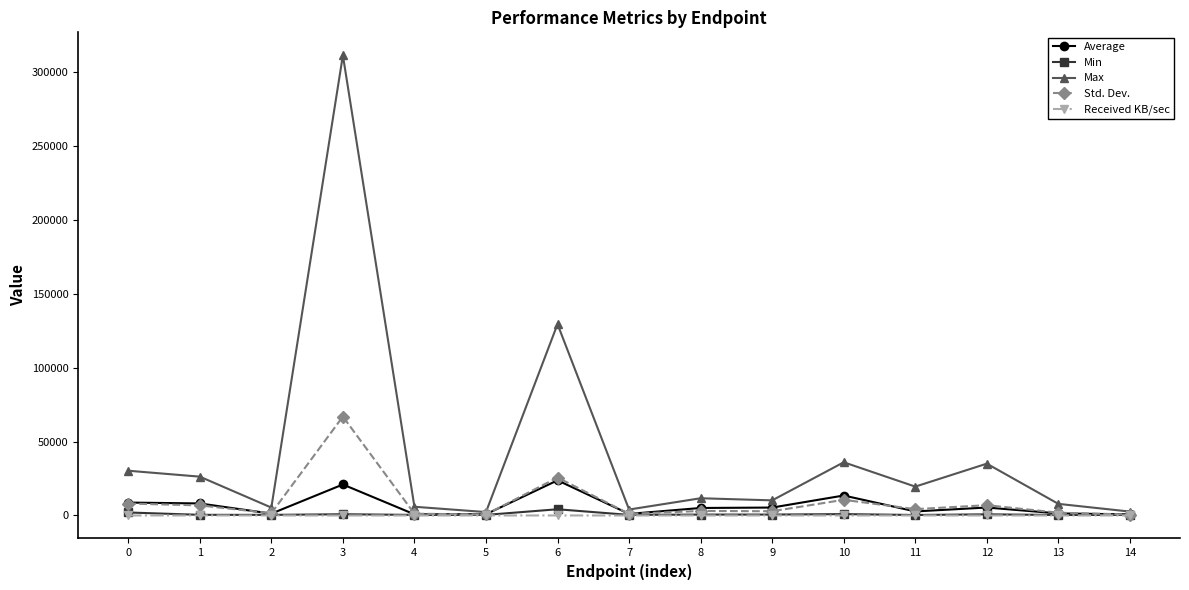

Where is the first local maximum for Max?

3